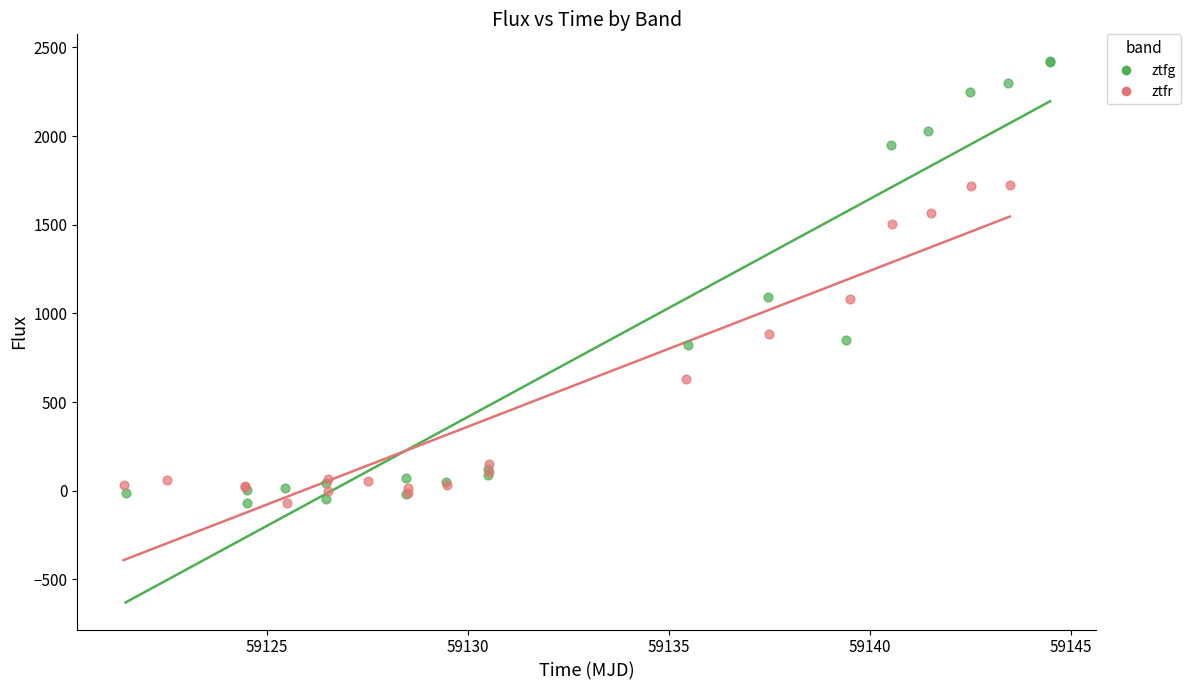

What are all the series names shown in the legend?

ztfg, ztfr